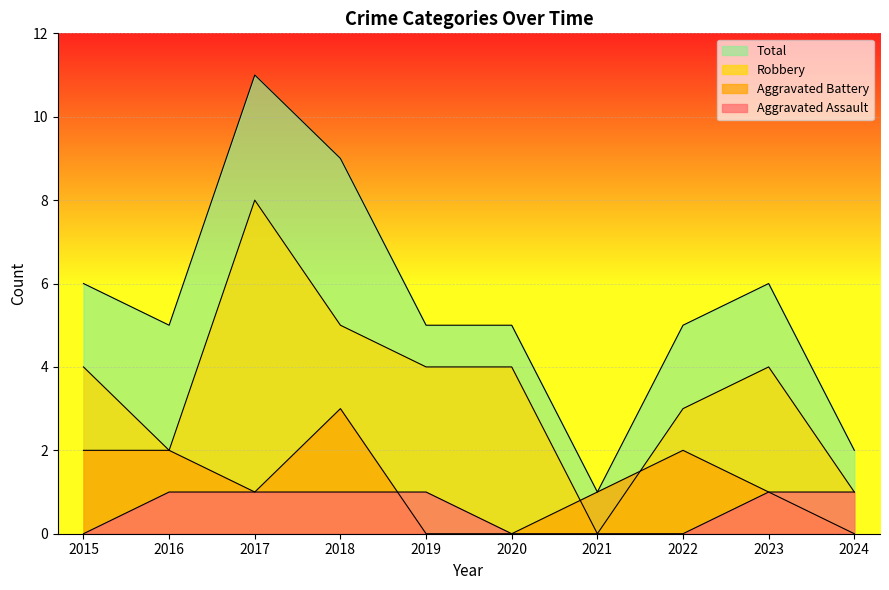

What is the average value of the Robbery series?

4